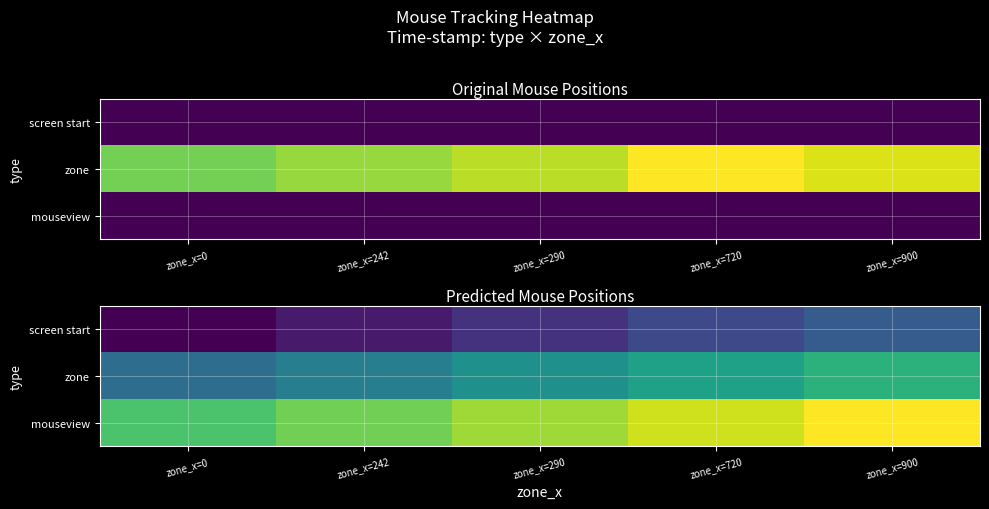

At which category is the sum across all series the highest?

zone_x=900